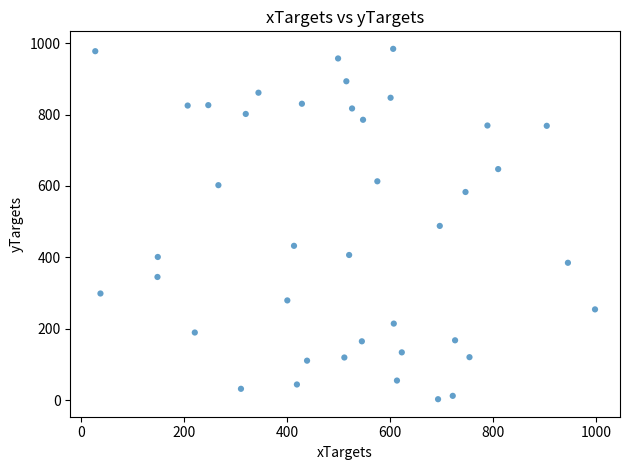

What is the range of Y values (max minus min)?

981.2